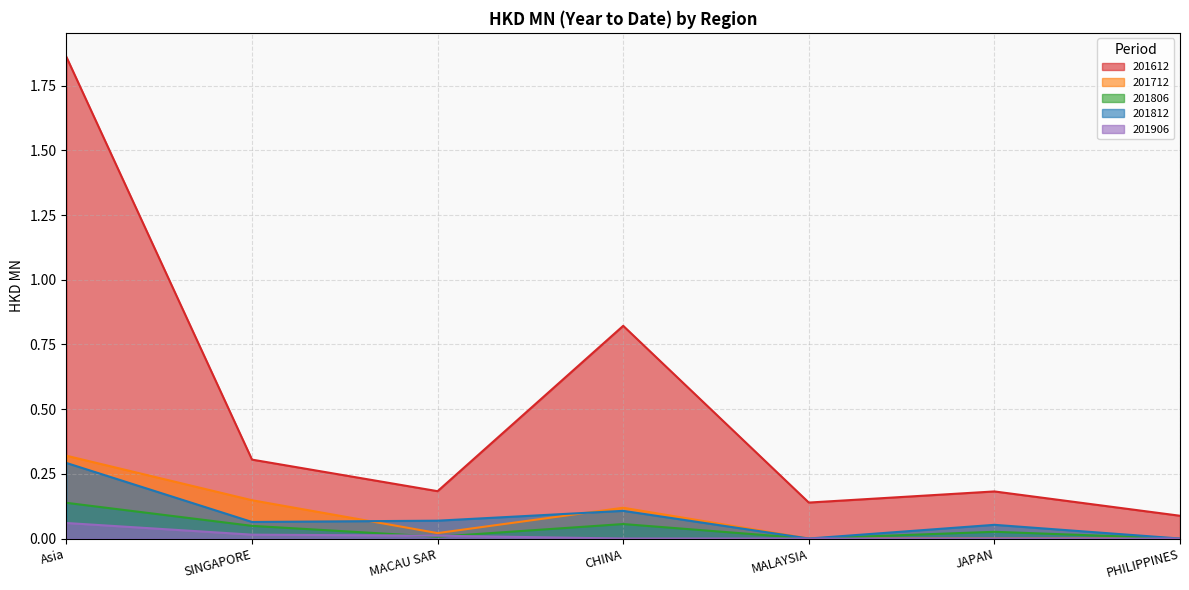

Which series has the widest spread of values?

201612